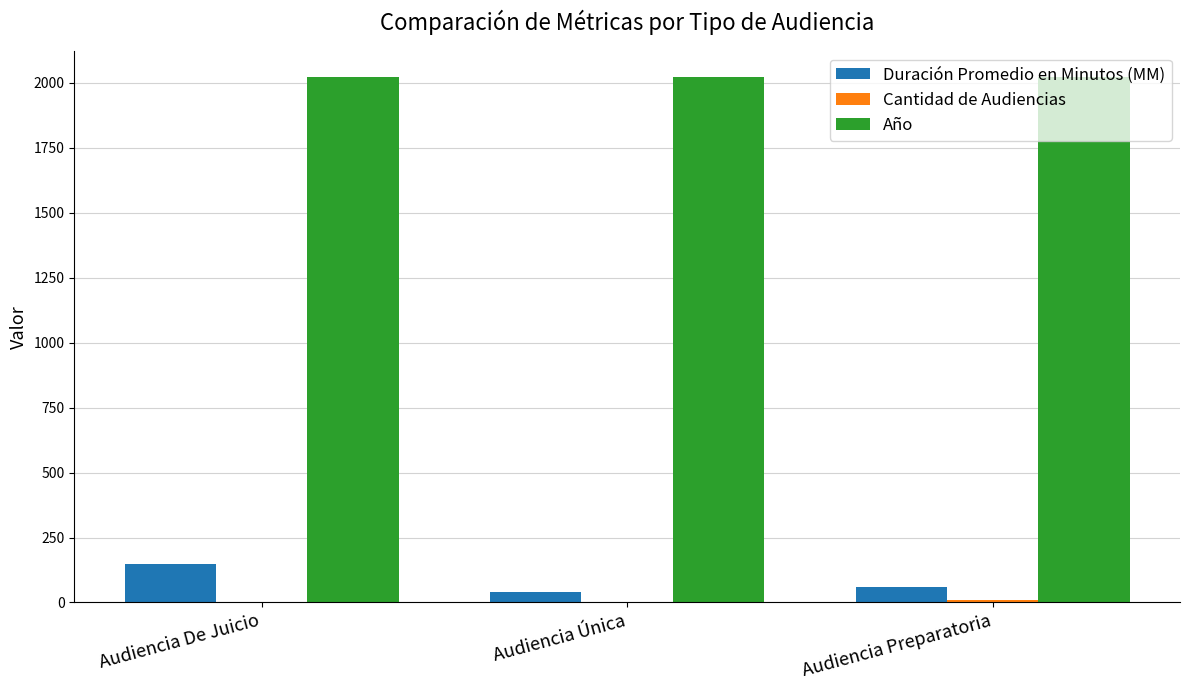

What is the sum of all Duración Promedio en Minutos (MM) values?

248